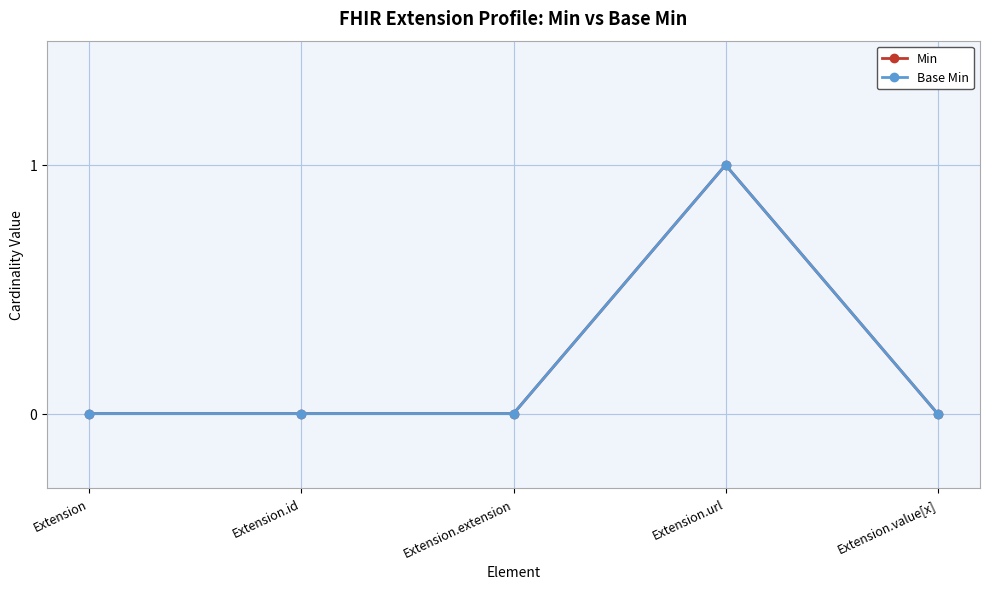

Does the chart have visible grid lines?

Yes